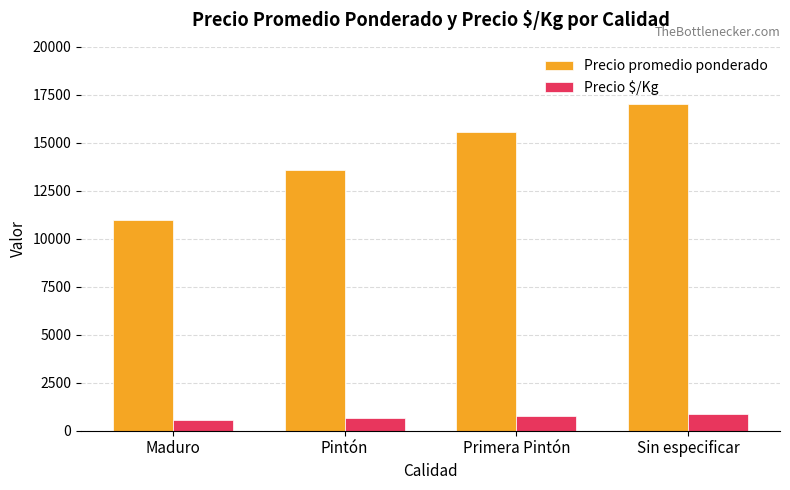

What is the sum of the Precio $/Kg values at Sin especificar and Maduro?

1400